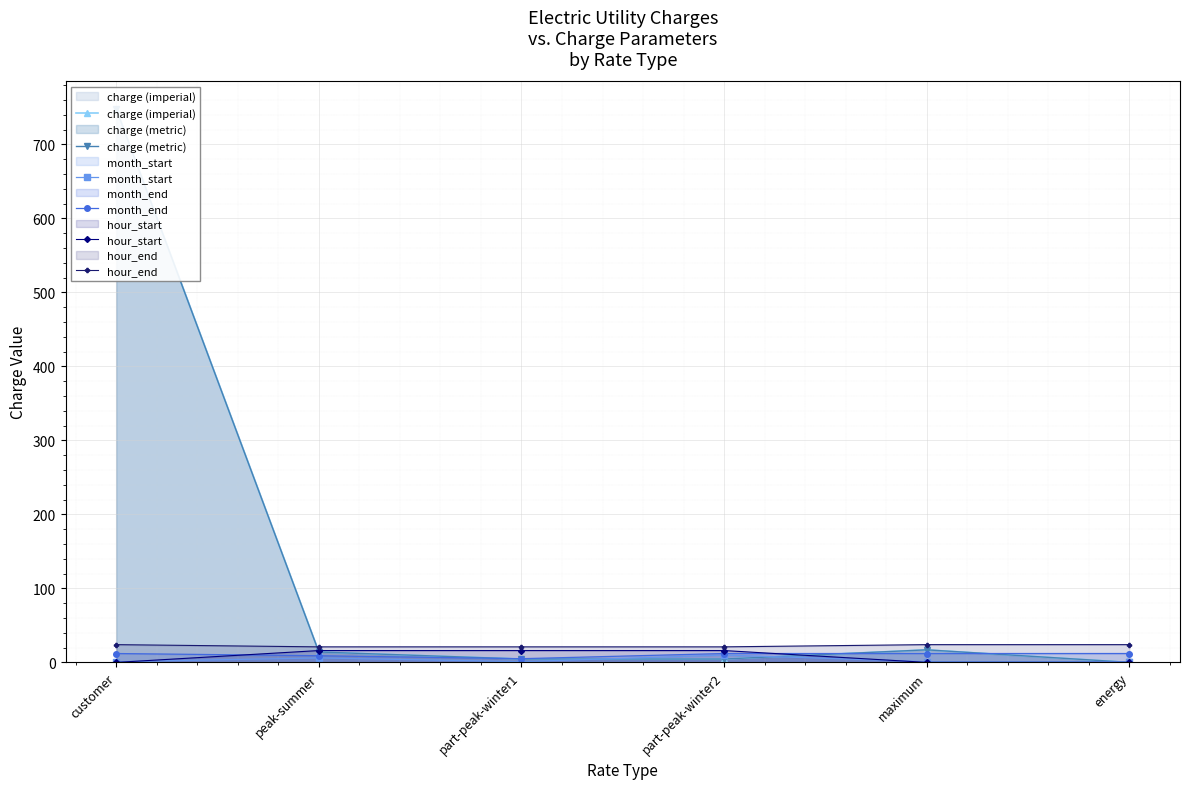

Count the number of data series in this chart.

6